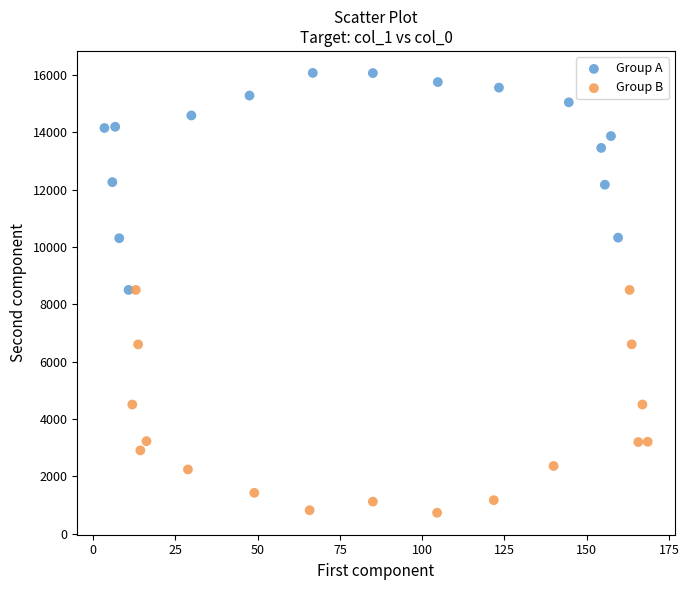

Which series reaches the maximum Y coordinate?

Group A